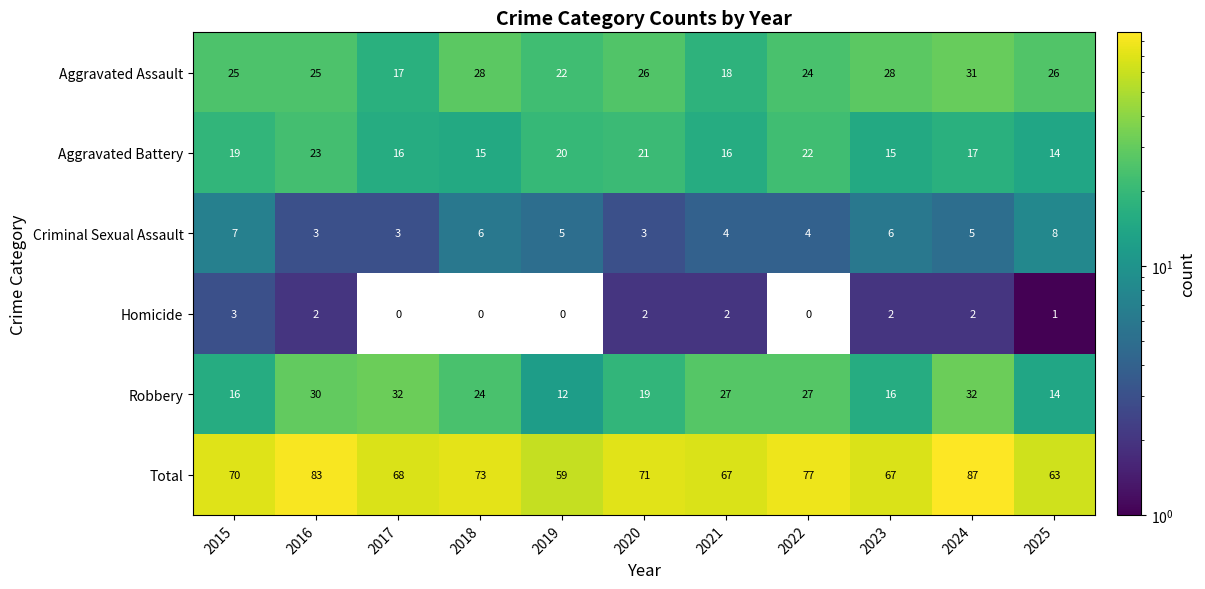

What is the difference between the maximum and minimum values in the Homicide series?

3